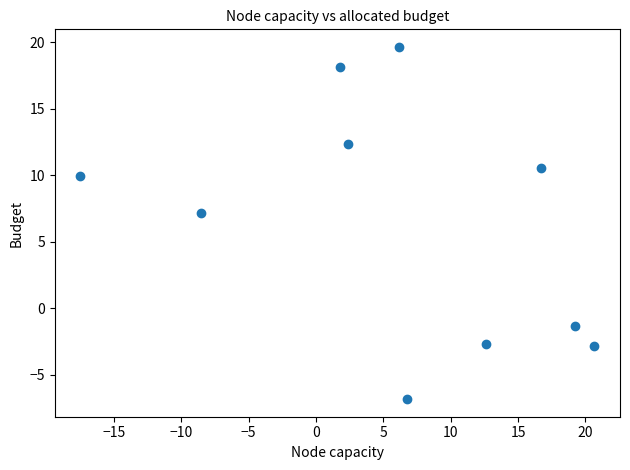

What is the range of X values (max minus min)?

38.1